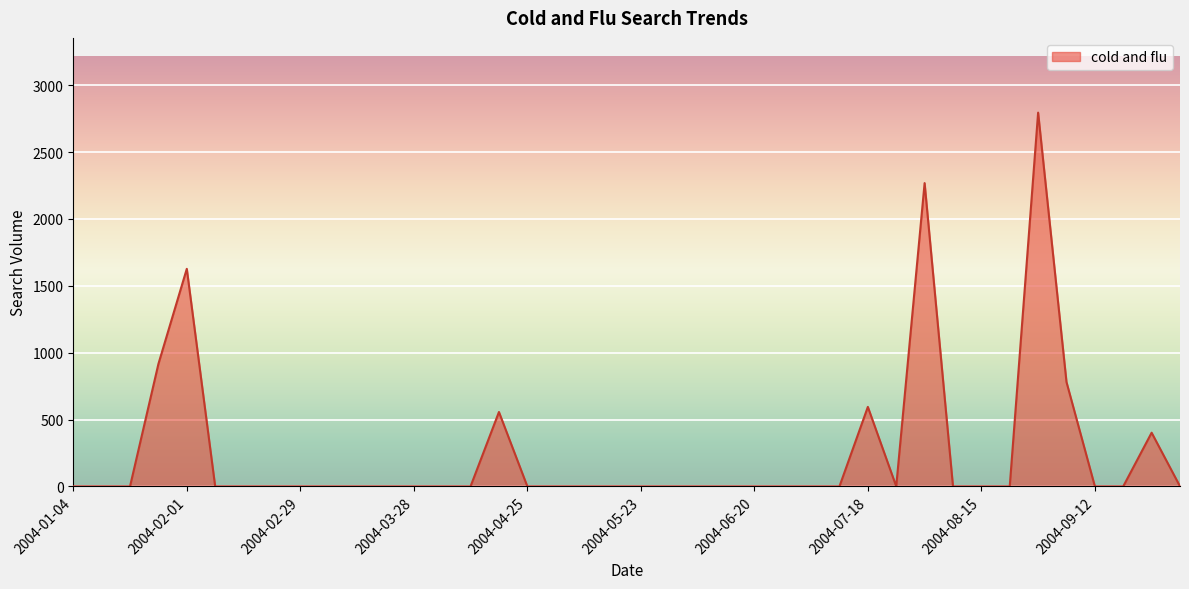

What is the difference between the maximum and minimum values?

2795.2